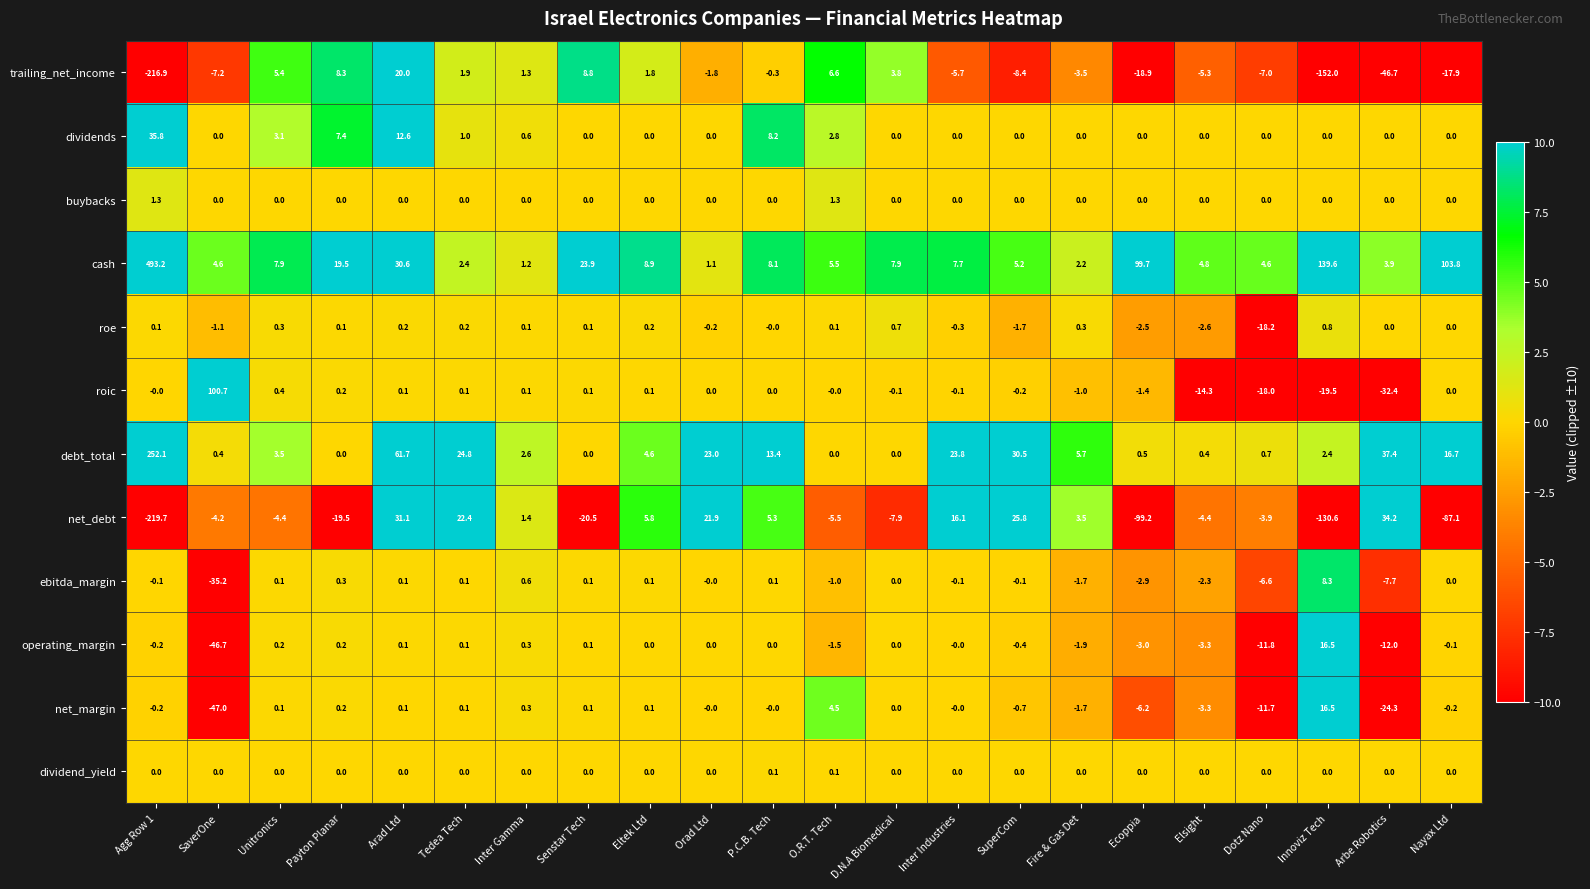

At which label does net_margin first exceed 0?

Unitronics